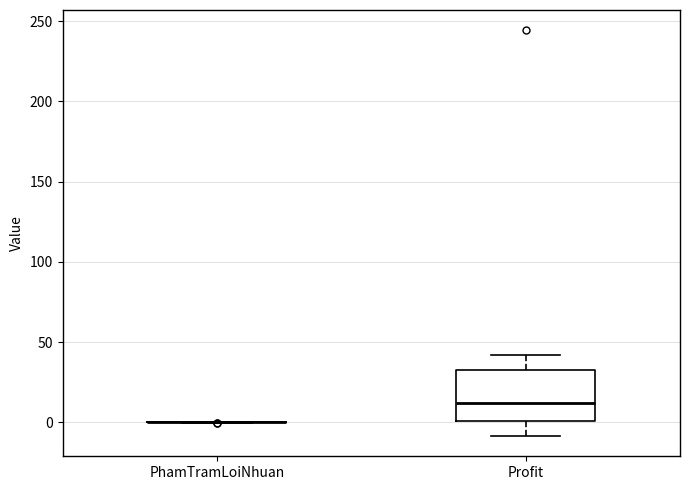

Reading left to right, transcribe this box plot: for each box, give where its median line is, the range the box spans, and where its two whiskers end, as read against the y-axis. The values are not printed on the chart, so give them approximately, as read against the axis.

PhamTramLoiNhuan: box collapsed to a line at 0, whiskers 0 to 0
Profit: median 10, box 0 to 35, whiskers -10 to 40